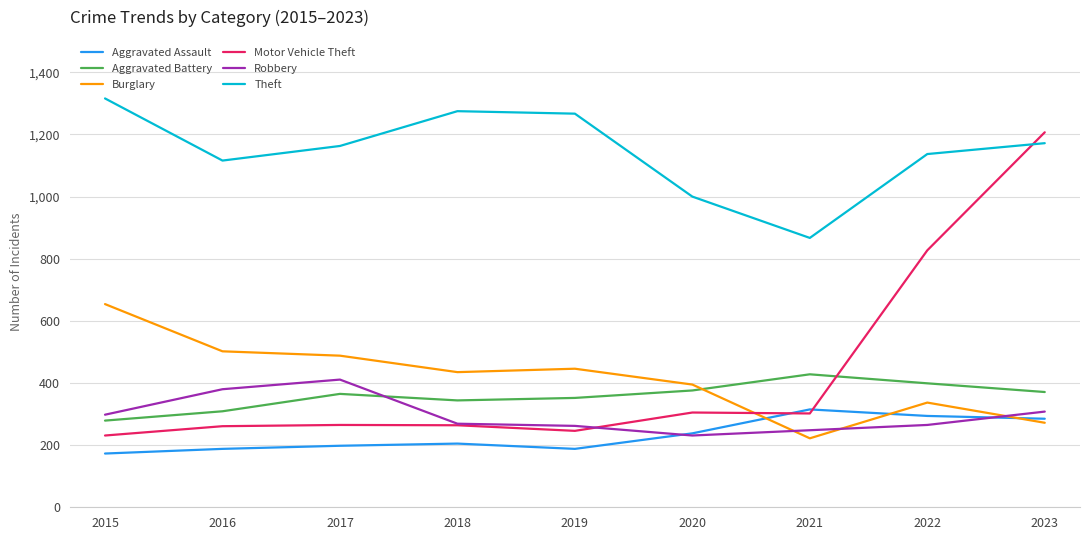

Is the value of Motor Vehicle Theft at 2015 greater than the value of Aggravated Battery at 2021?

No